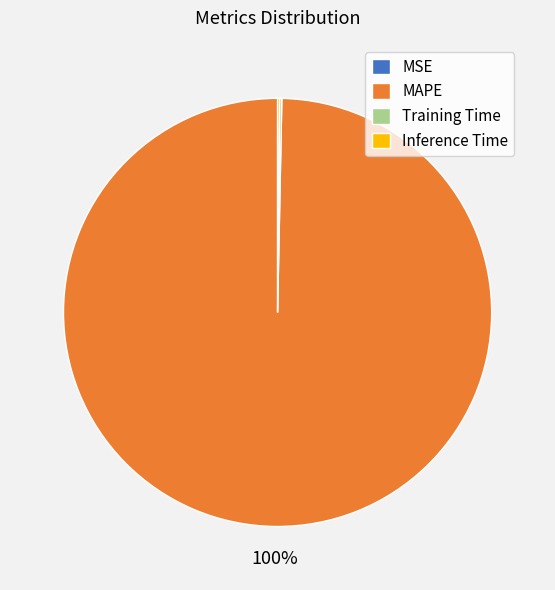

True or false: MAPE accounts for 100% of the total.

True